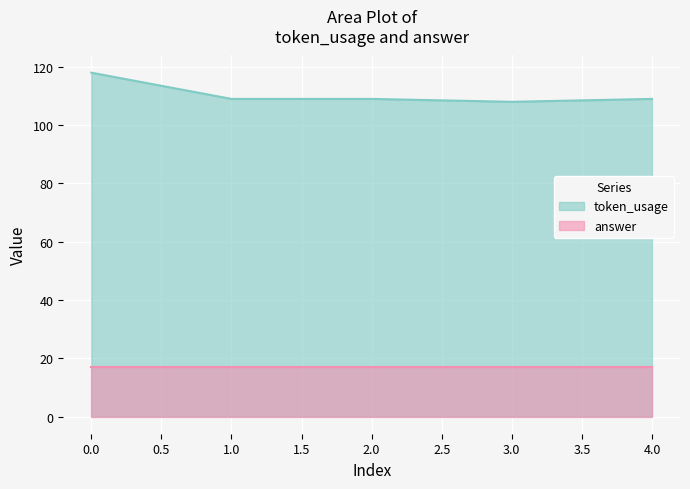

Which series has the largest total across all categories?

token_usage